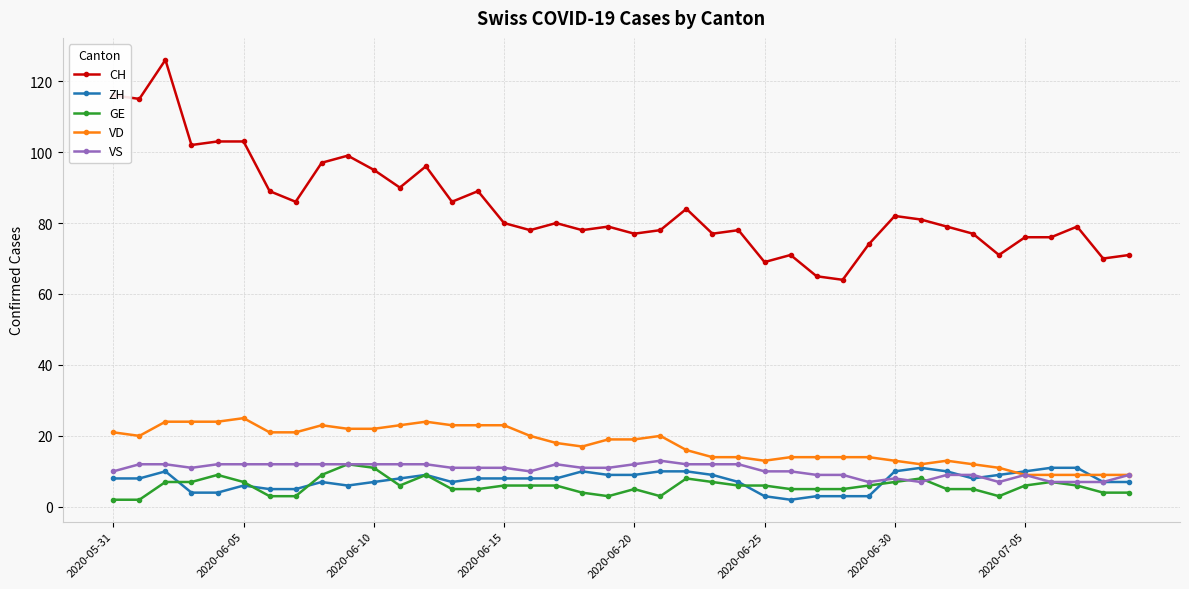

Reading left to right, what are all the values shown in this chart?

CH: 116	115	126	102	103	103	89	86	97	99	95	90	96	86	89	80	78	80	78	79	77	78	84	77	78	69	71	65	64	74	82	81	79	77	71	76	76	79	70	71
ZH: 8	8	10	4	4	6	5	5	7	6	7	8	9	7	8	8	8	8	10	9	9	10	10	9	7	3	2	3	3	3	10	11	10	8	9	10	11	11	7	7
GE: 2	2	7	7	9	7	3	3	9	12	11	6	9	5	5	6	6	6	4	3	5	3	8	7	6	6	5	5	5	6	7	8	5	5	3	6	7	6	4	4
VD: 21	20	24	24	24	25	21	21	23	22	22	23	24	23	23	23	20	18	17	19	19	20	16	14	14	13	14	14	14	14	13	12	13	12	11	9	9	9	9	9
VS: 10	12	12	11	12	12	12	12	12	12	12	12	12	11	11	11	10	12	11	11	12	13	12	12	12	10	10	9	9	7	8	7	9	9	7	9	7	7	7	9